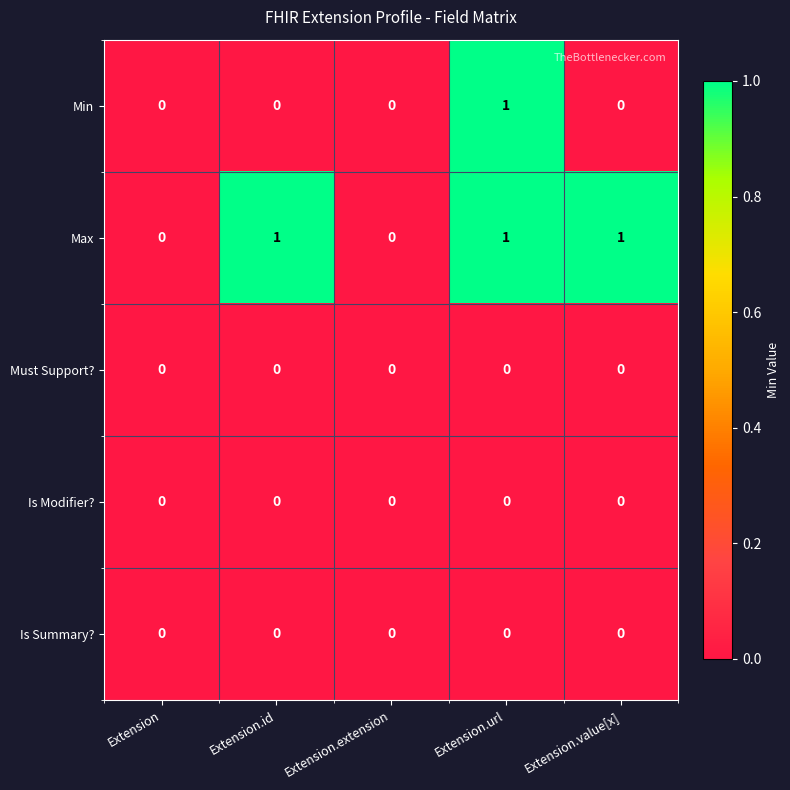

At which category is the sum across all series the highest?

Extension.url